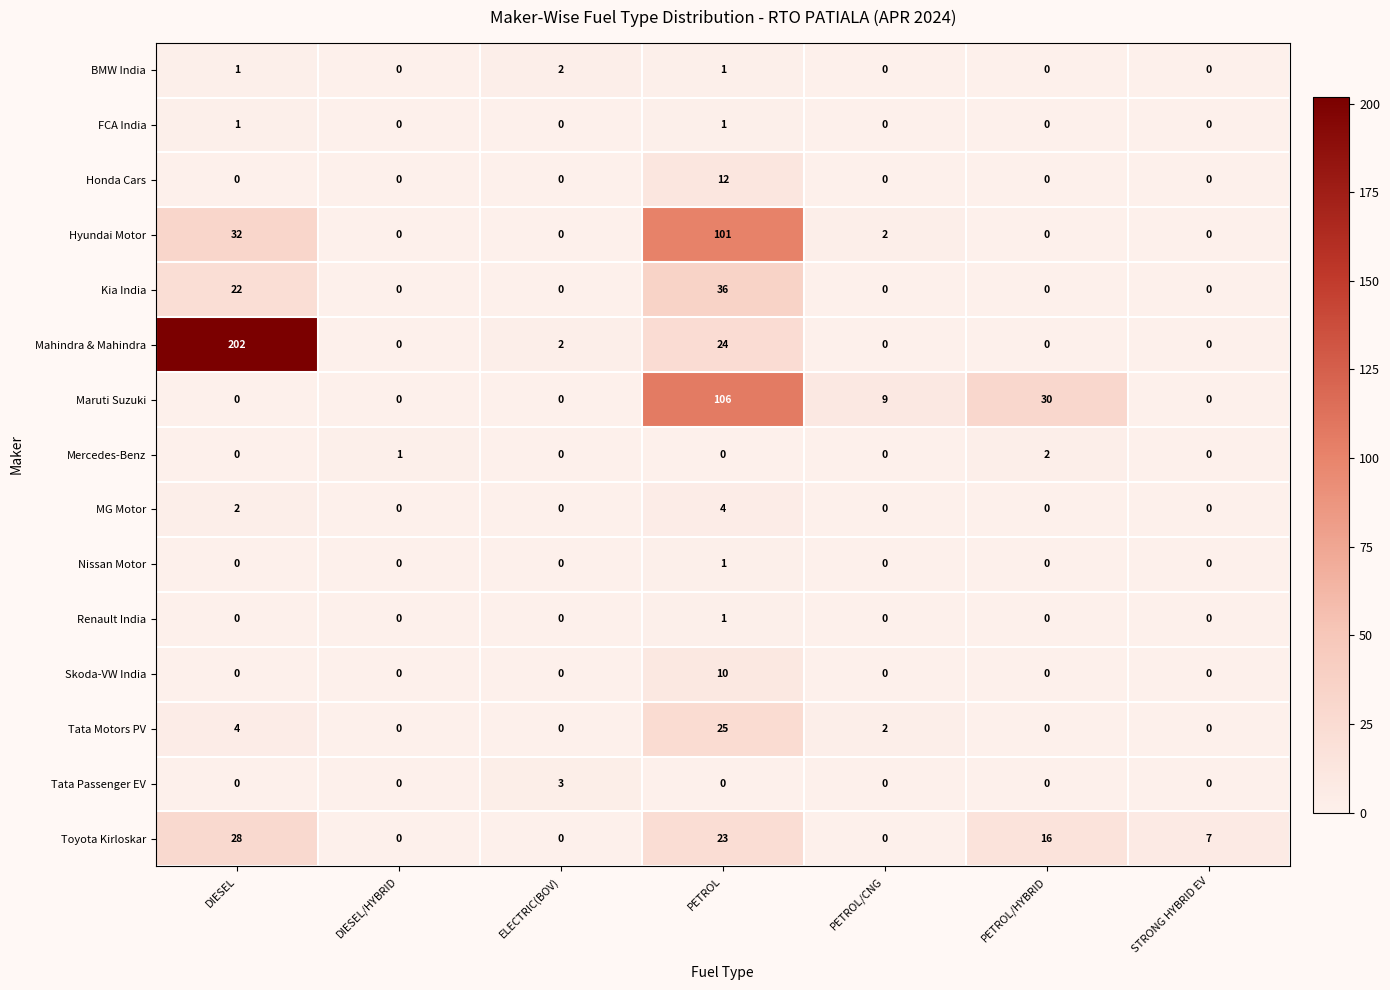

What is the difference between the highest and lowest values at STRONG HYBRID EV?

7